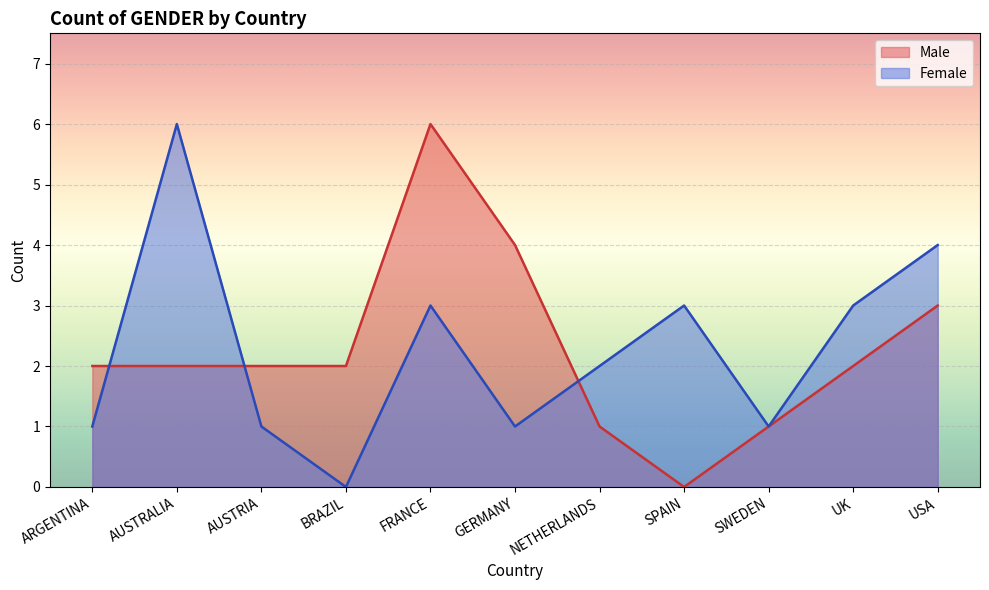

True or false: Male has a value of 1 at USA.

False